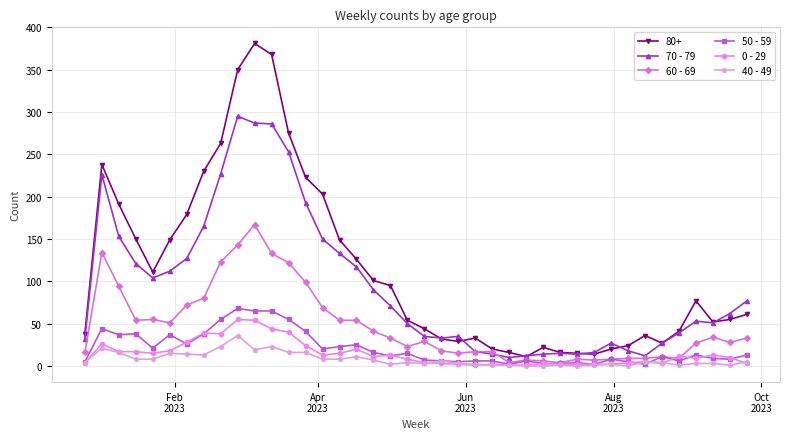

What are all the series names shown in the legend?

80+, 70 - 79, 60 - 69, 50 - 59, 0 - 29, 40 - 49